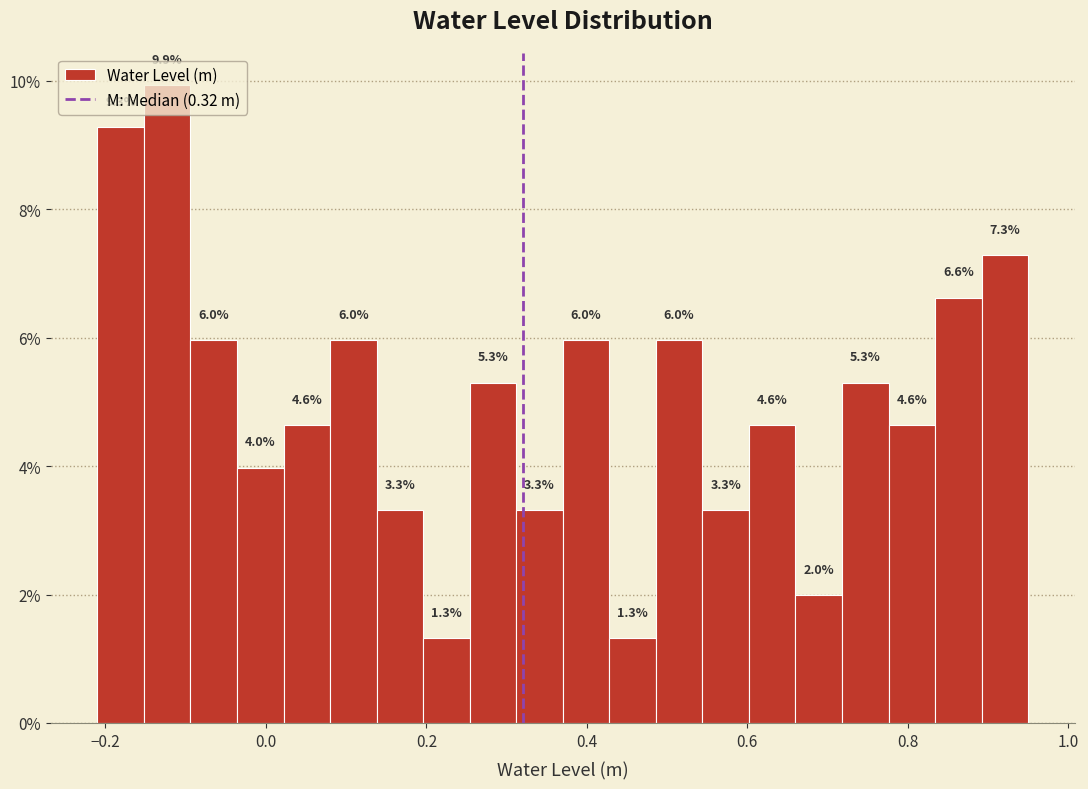

Around what value on the x-axis is the tallest bar? Give the approximate position of its centre, as read against the axis.

-0.12